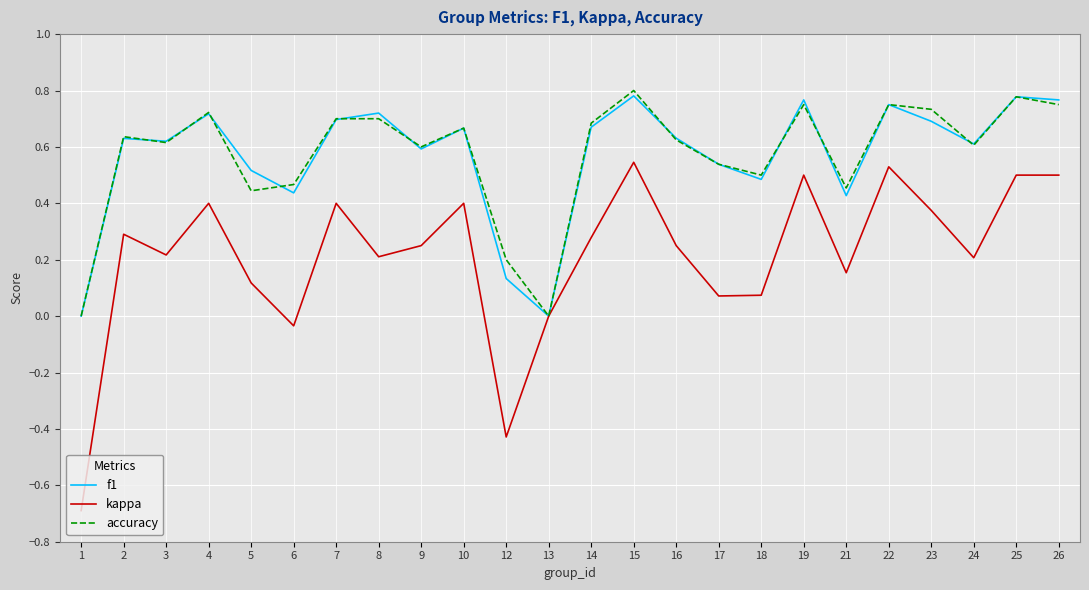

The value of accuracy at 17 is 0.5. True or false?

True